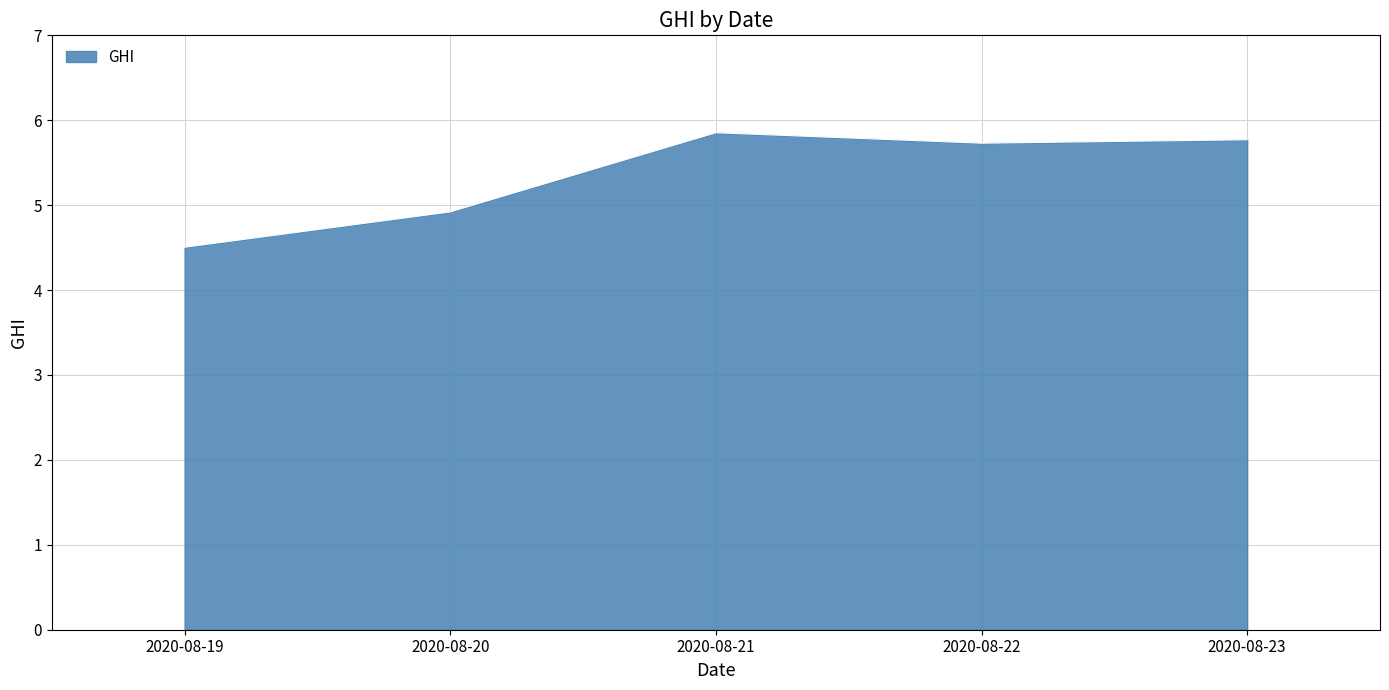

The value at 2020-08-21 is 7.8. True or false?

False